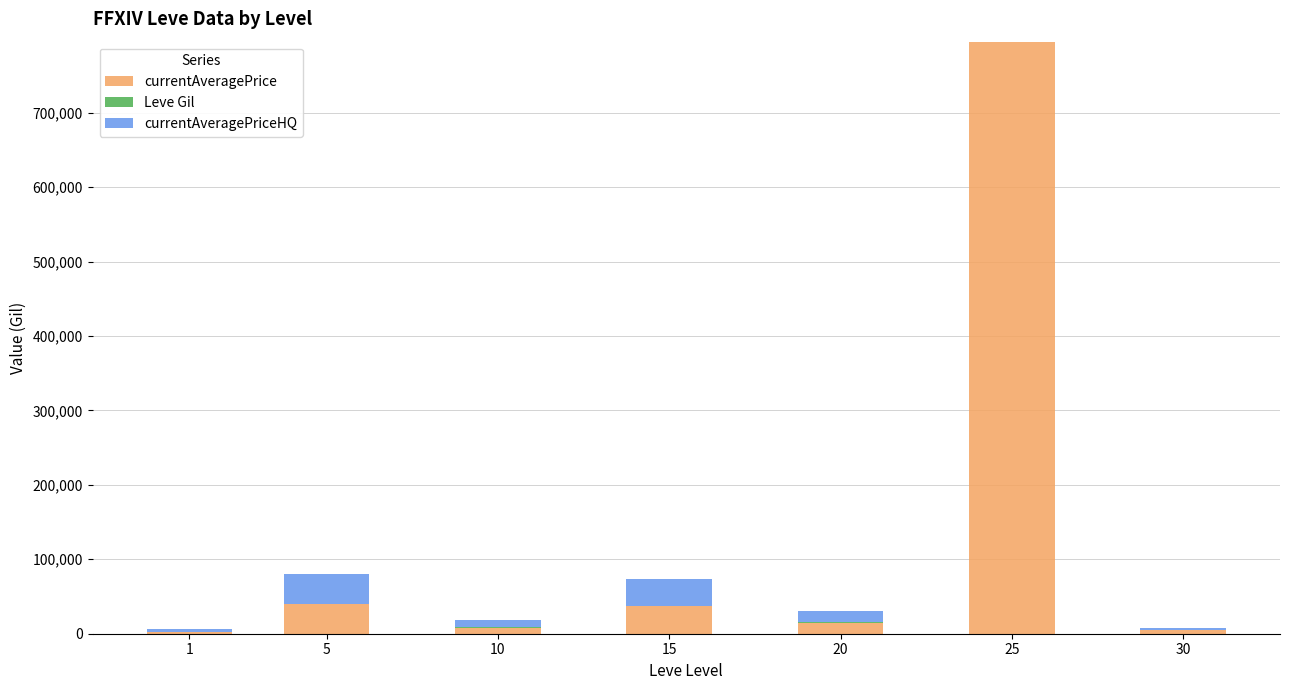

At which category is the sum across all series the highest?

25